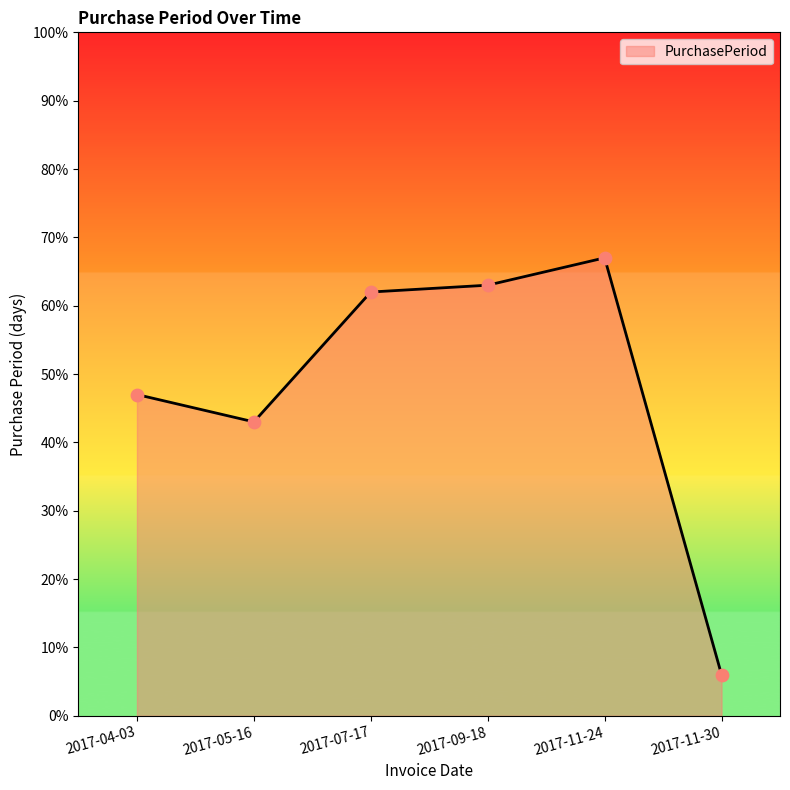

What is the ratio of the value at 2017-04-03 to the value at 2017-07-17?

0.8